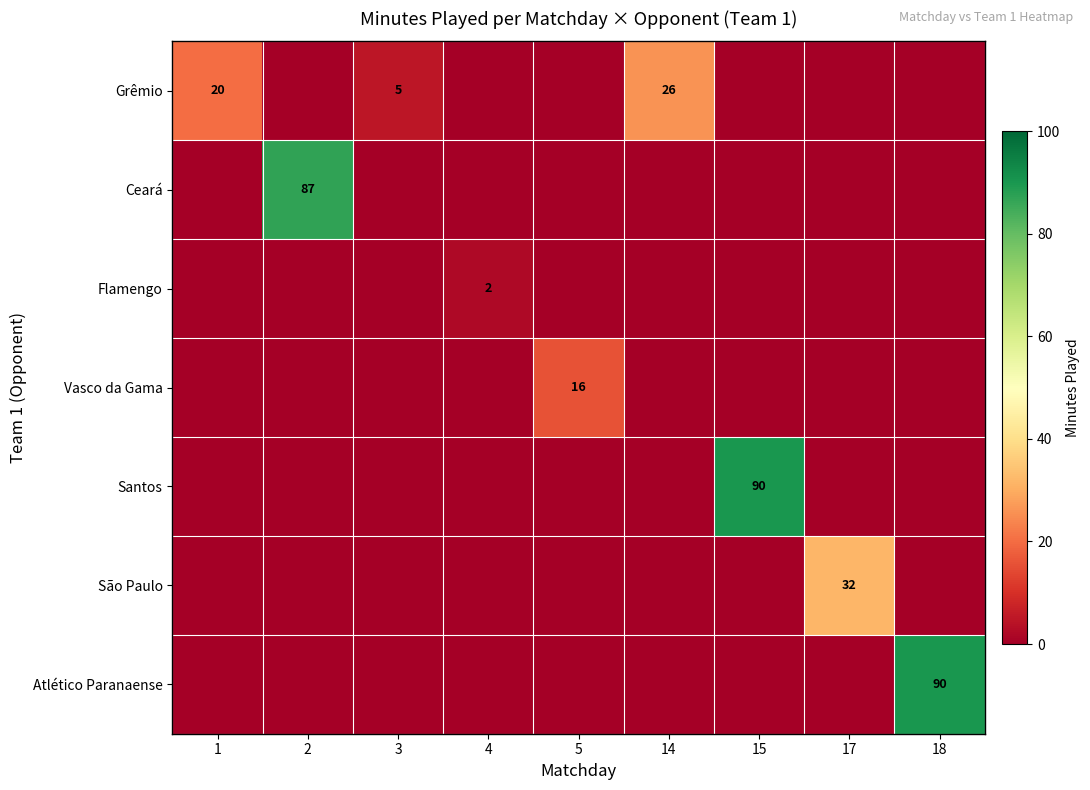

How many series are shown in this chart?

7